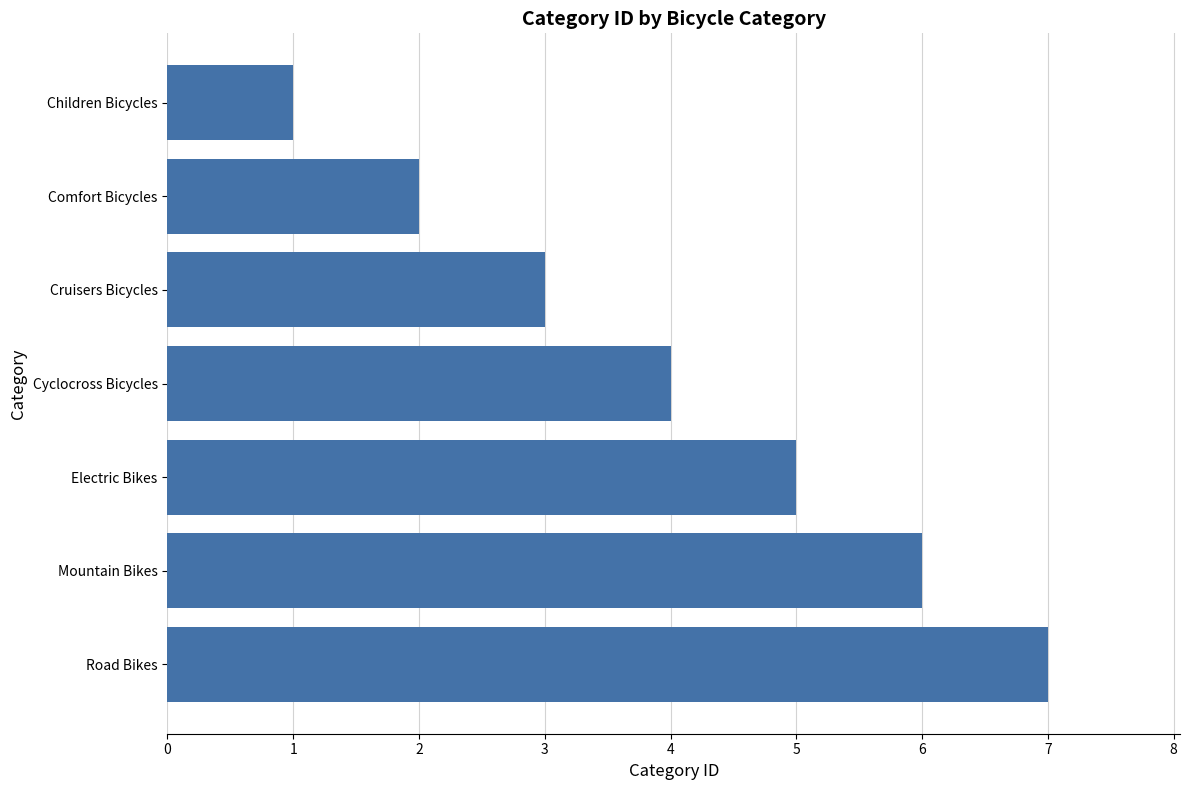

Is it true that the value at Comfort Bicycles is 2?

True